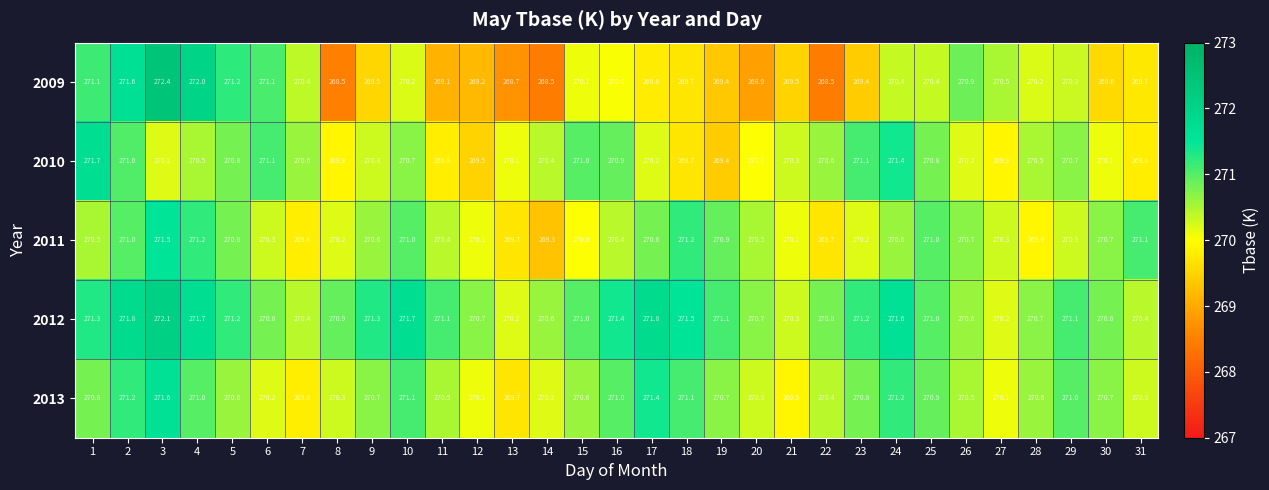

What value does the 2012 series have at 19?

271.1